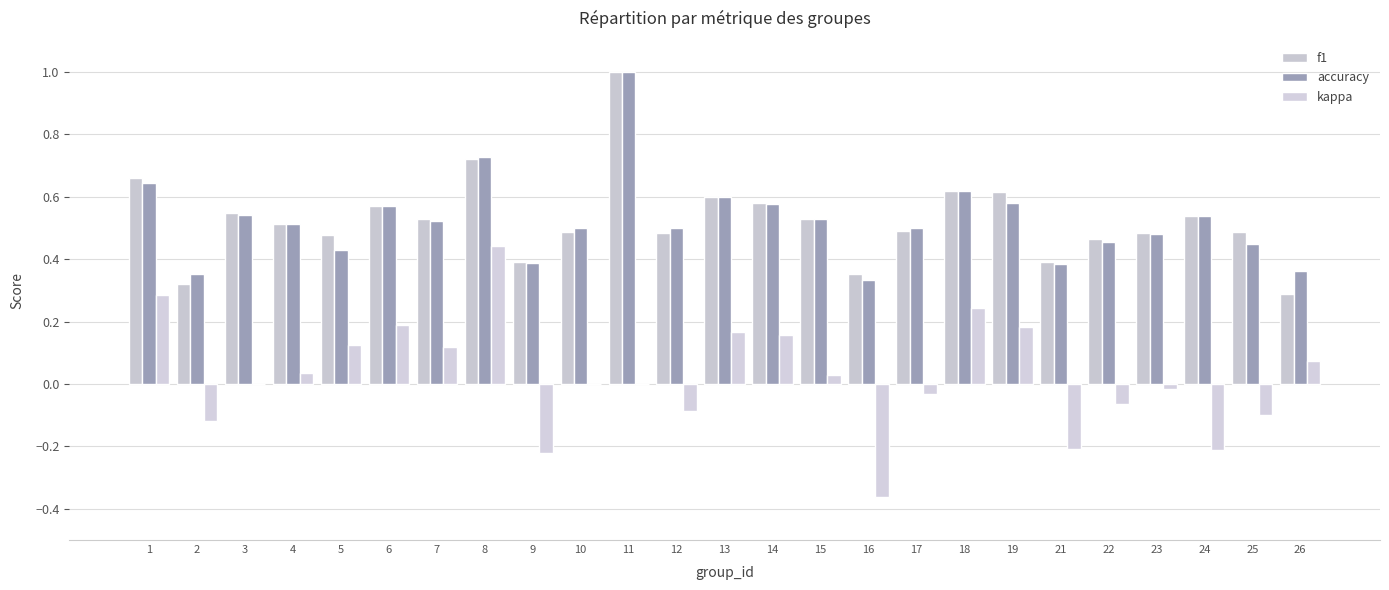

What is the spread (max minus min) of values at 22?

0.5